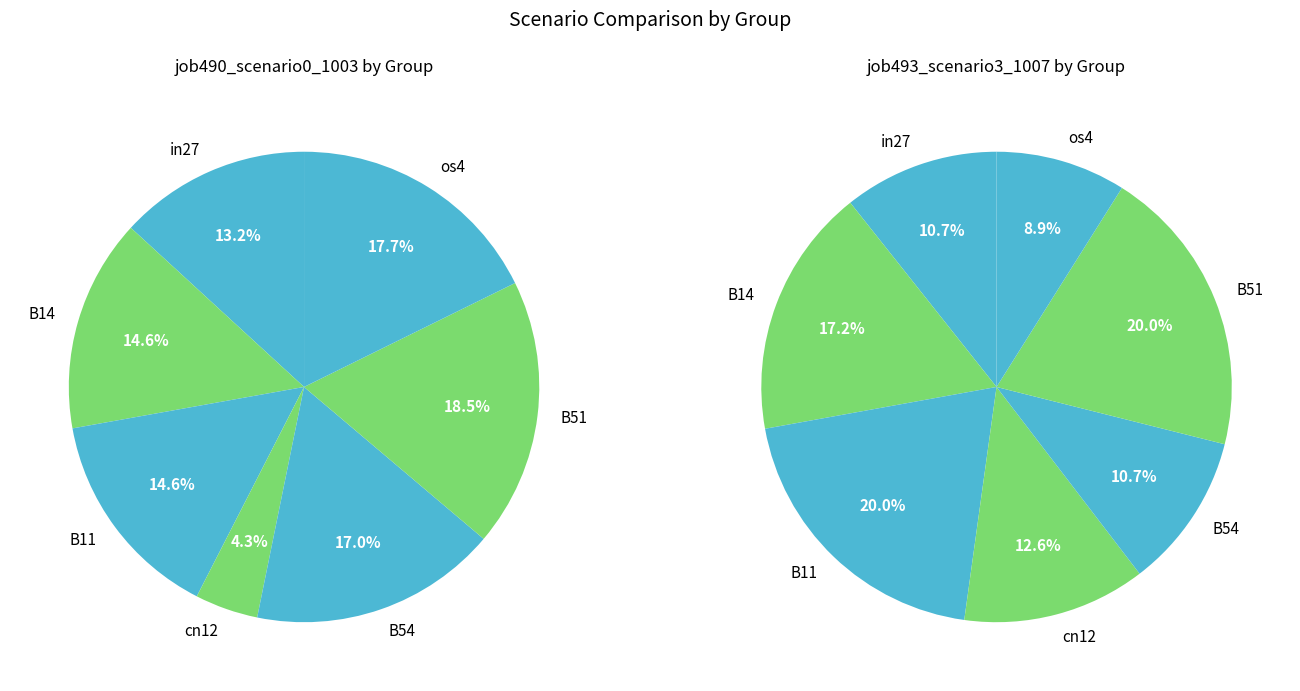

True or false: cn12 accounts for 13% of the total.

True